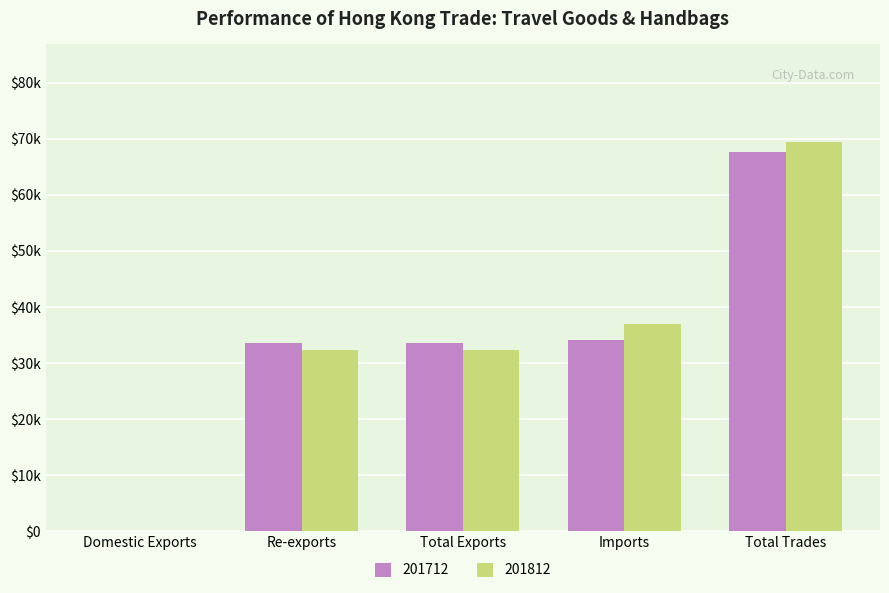

What is the sum of all 201712 values?

168716.9